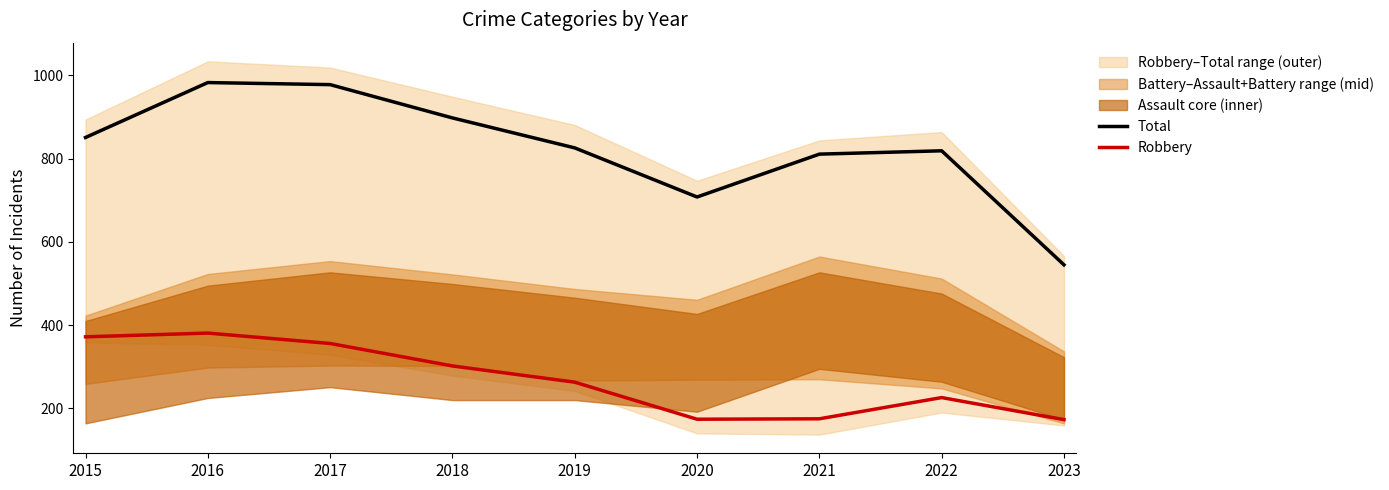

Is it true that Total equals 708 at 2020?

True